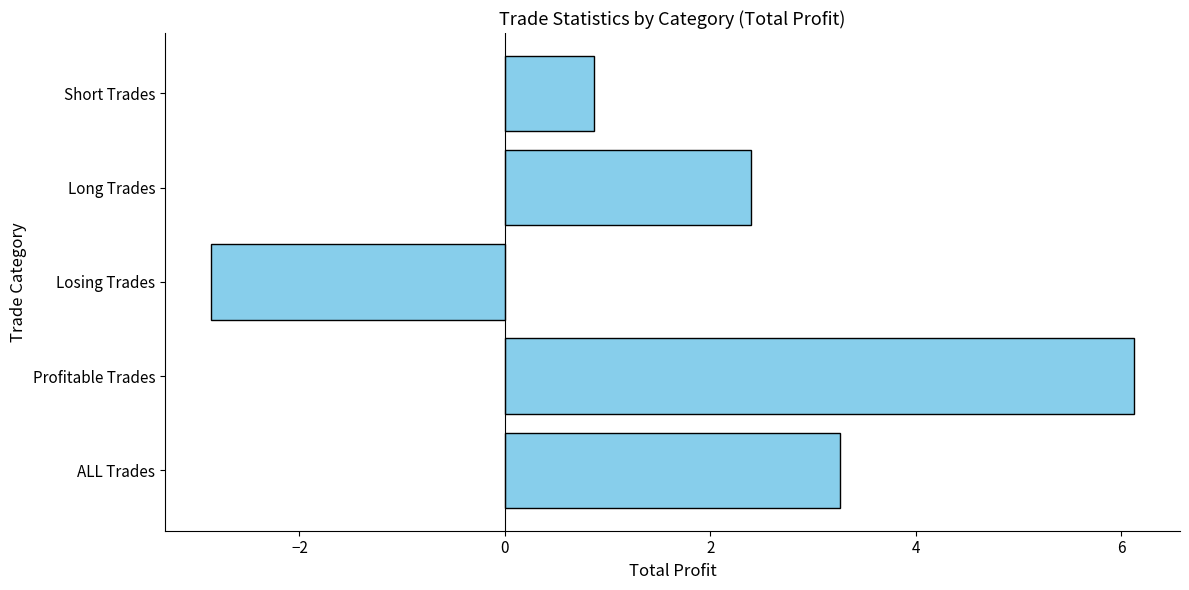

At which label is the value closest to 1?

Short Trades